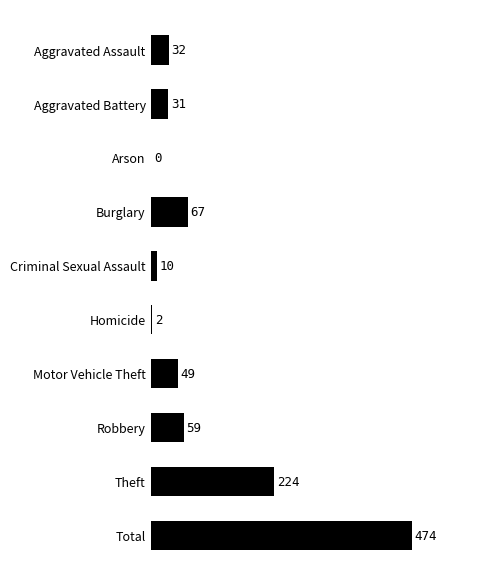

Reading bottom to top, what are all the values shown in this chart?

Total=474	Theft=224	Robbery=59	Motor Vehicle Theft=49	Homicide=2	Criminal Sexual Assault=10	Burglary=67	Arson=0	Aggravated Battery=31	Aggravated Assault=32